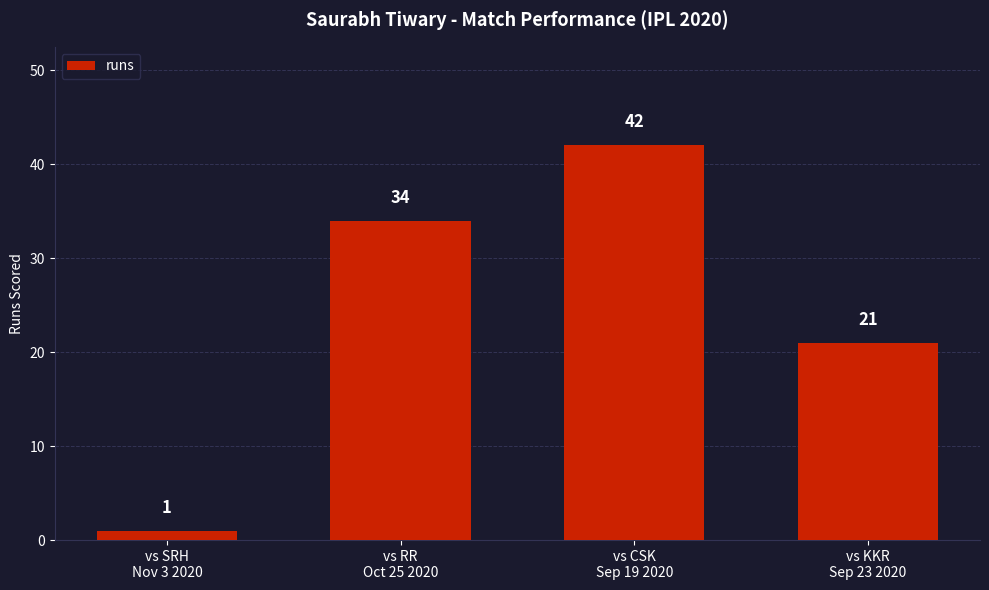

Rank the categories by value from lowest to highest.

vs SRH
Nov 3 2020, vs KKR
Sep 23 2020, vs RR
Oct 25 2020, vs CSK
Sep 19 2020